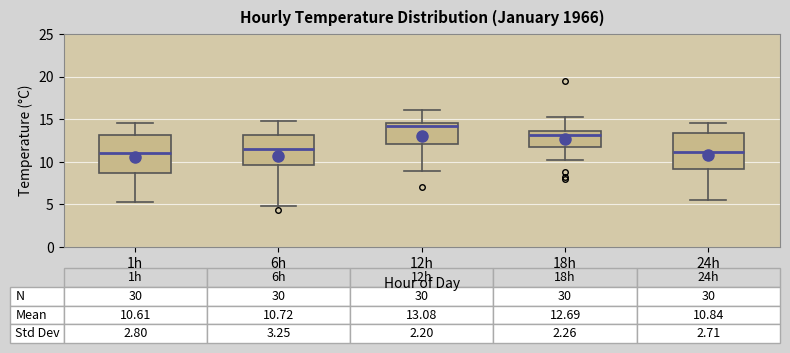

Which box has the highest median line?

12h